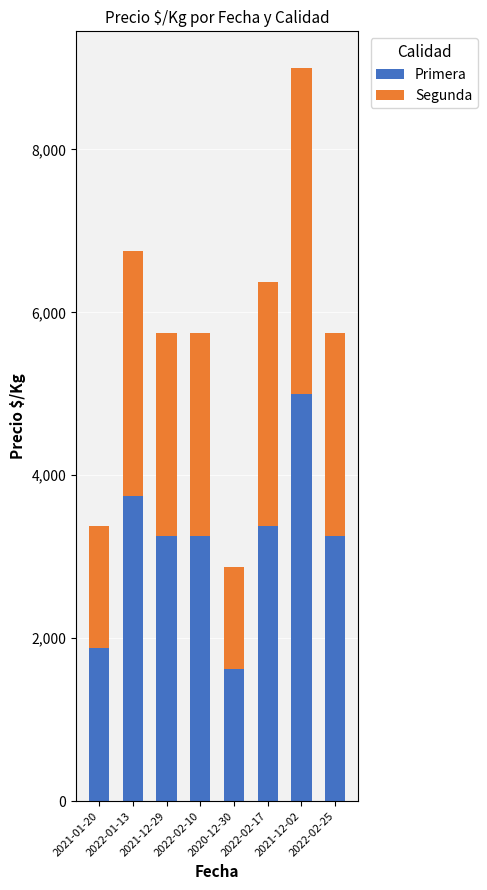

At which label does Primera reach its peak?

2021-12-02